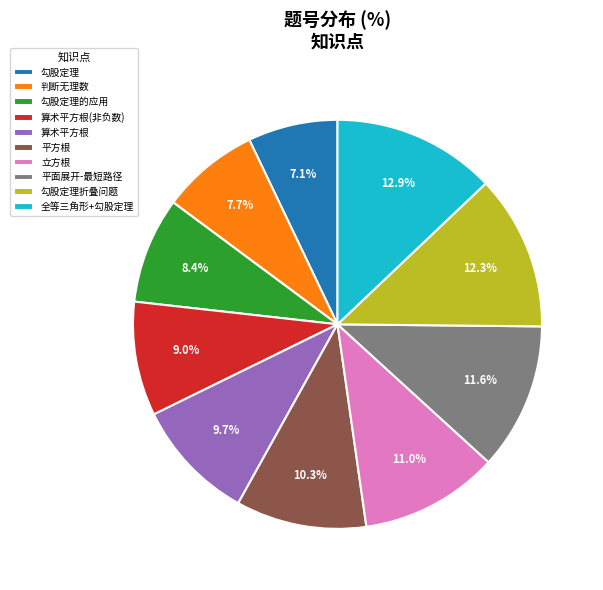

Which slice is the largest?

全等三角形+勾股定理